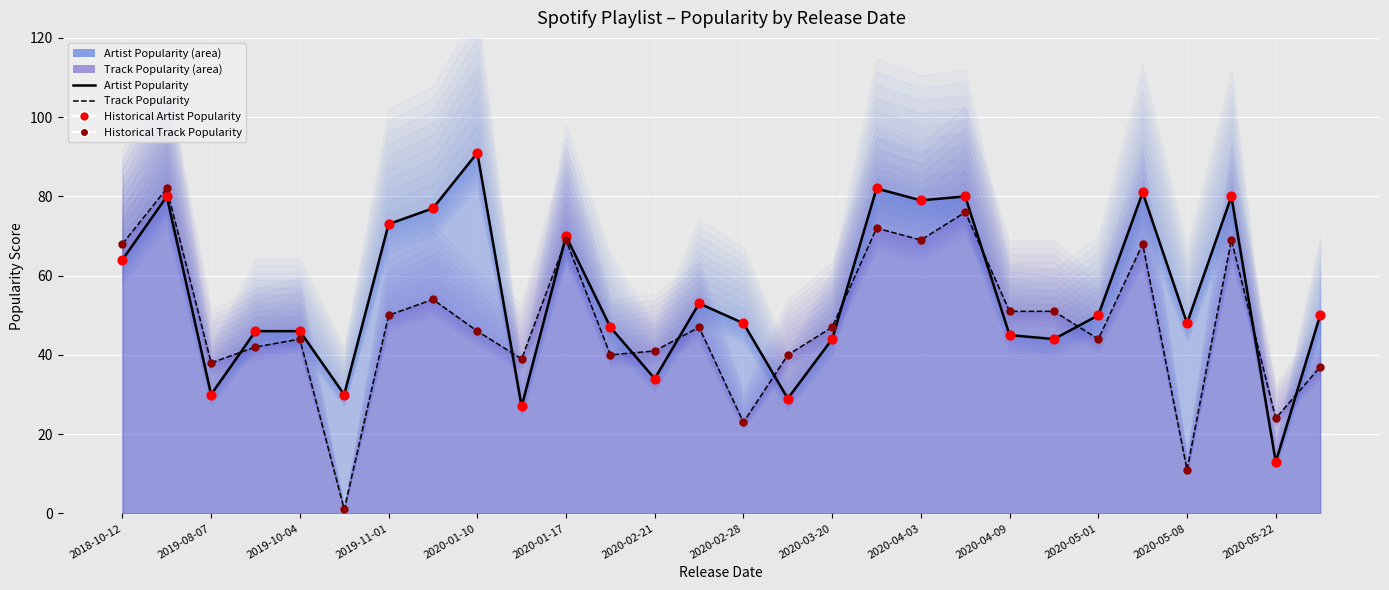

What are all the series names shown in the legend?

Artist Popularity, Track Popularity, Historical Artist Popularity, Historical Track Popularity